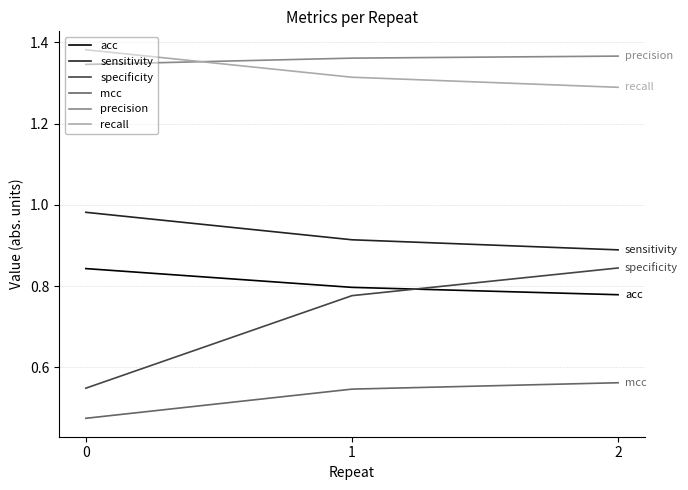

Which series has the widest spread of values?

specificity